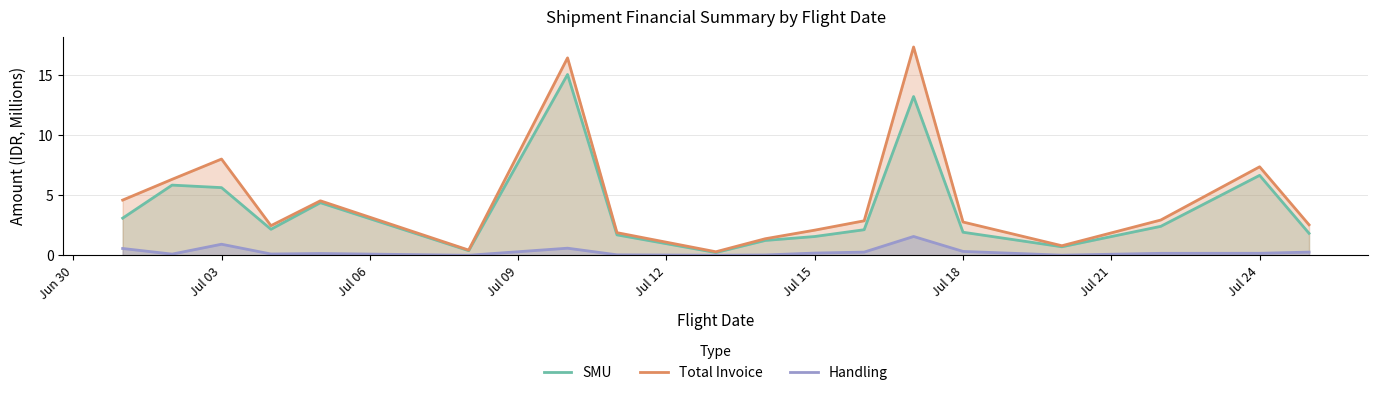

Where is SMU nearest to the value 7?

Jul 24